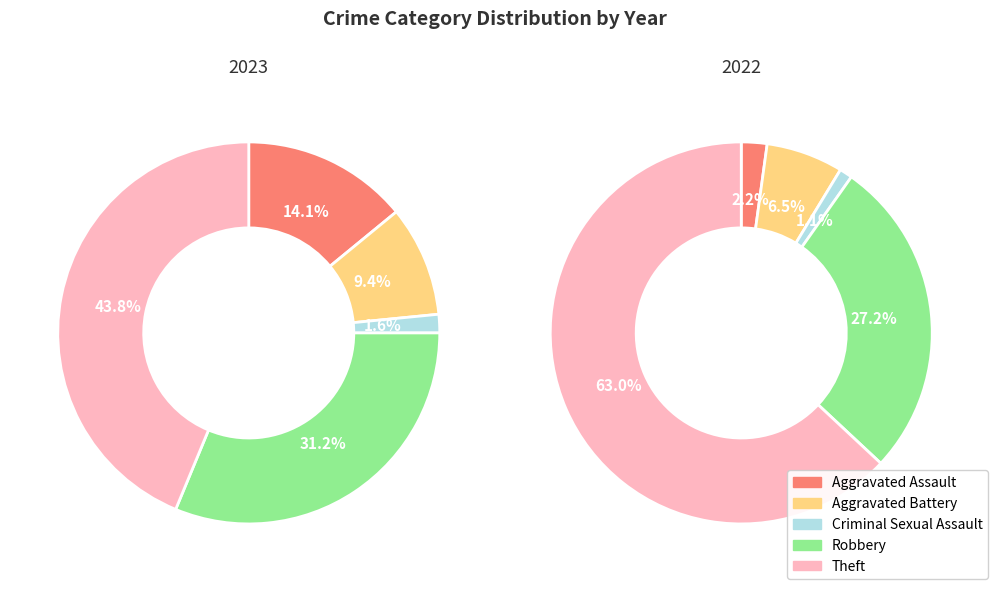

Which slice is the smallest?

Criminal Sexual Assault